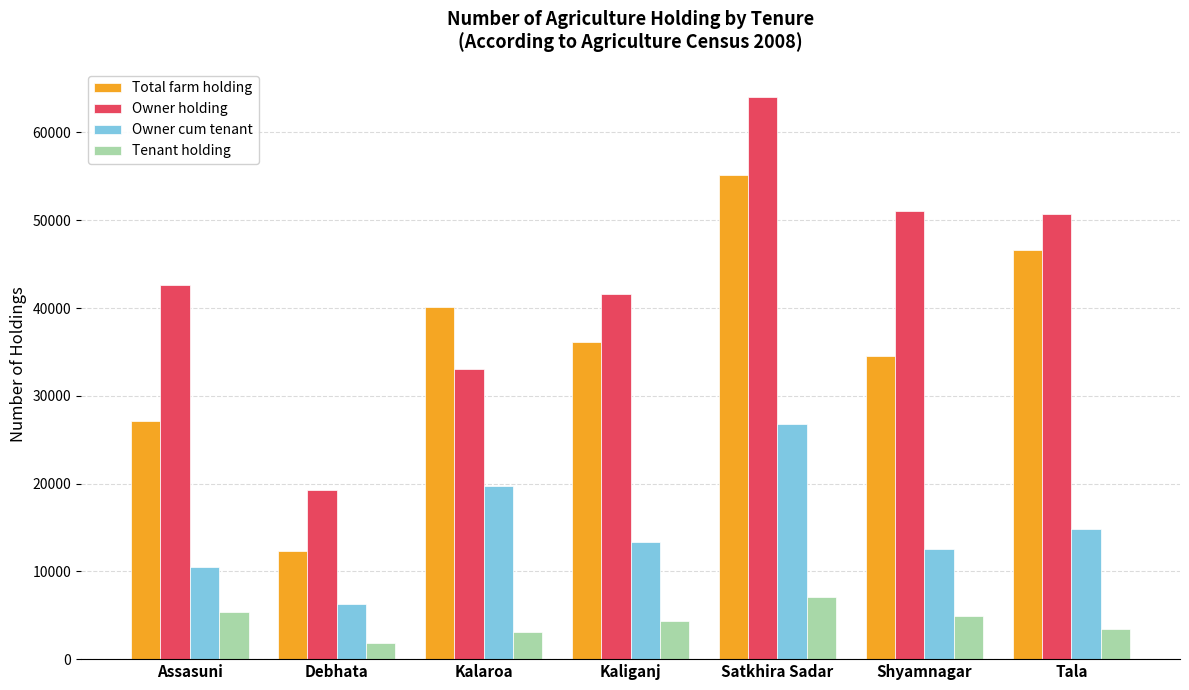

Read the Total farm holding value at Assasuni.

27127